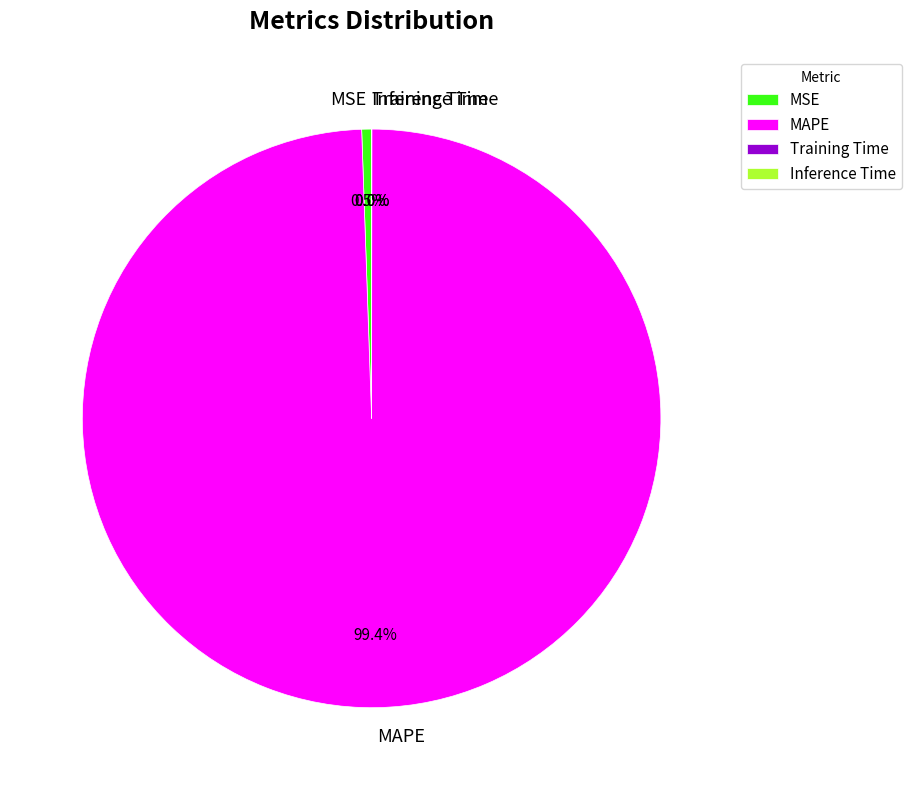

Is MAPE the majority of the pie?

Yes